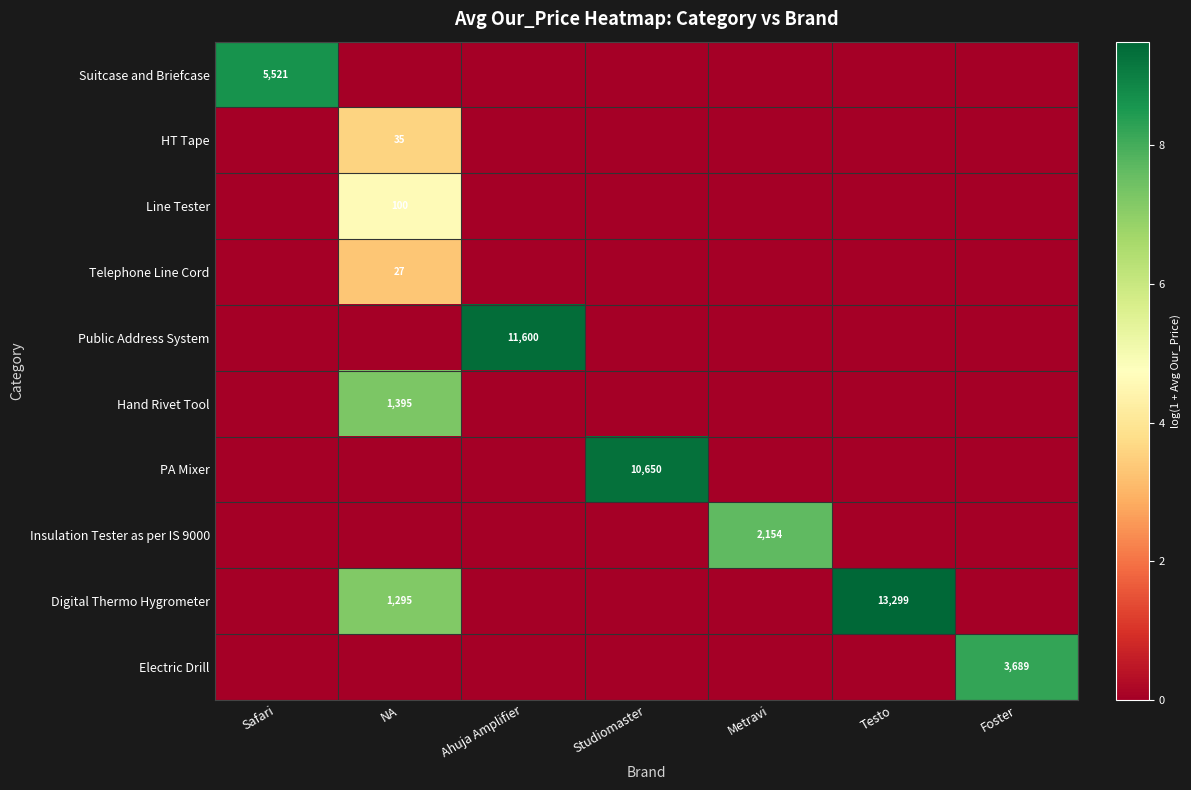

The Line Tester series shows 100 at NA. True or false?

True